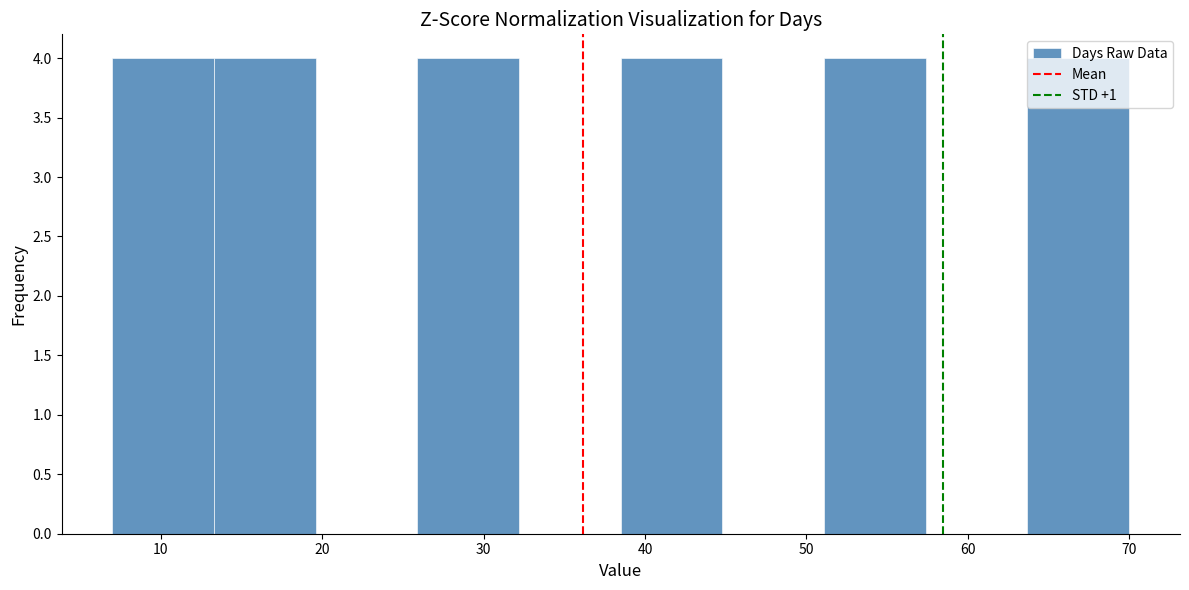

What is the height of the bar covering 63.7 to 70.0 on the x-axis? Neither the bar edges nor the heights are printed on the chart, so give them approximately, as read against the axes.

4